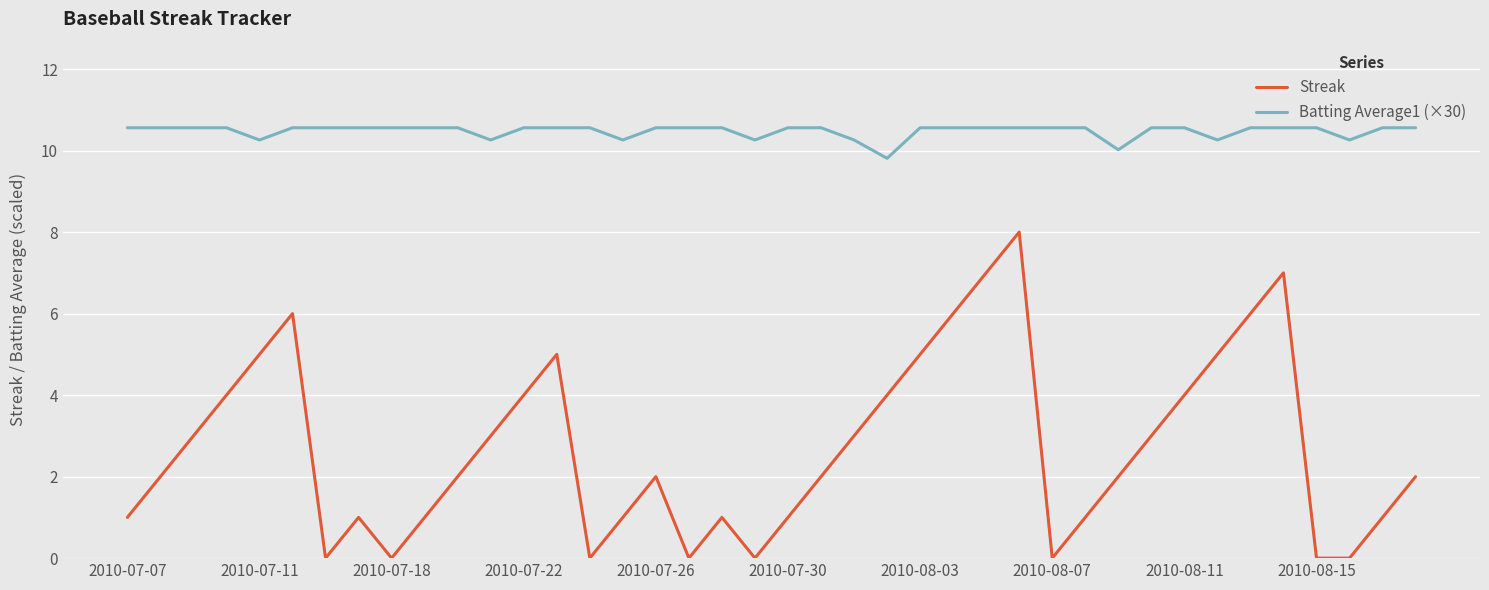

Which series has the largest total across all categories?

Batting Average1 (×30)